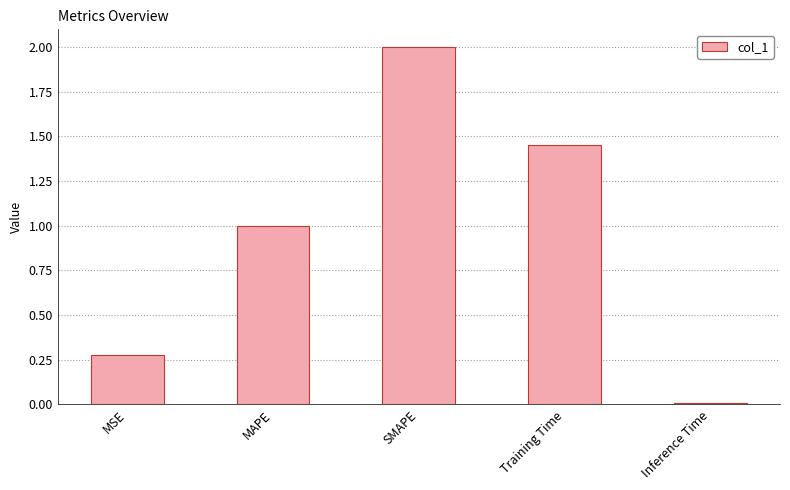

What is the average value?

0.9